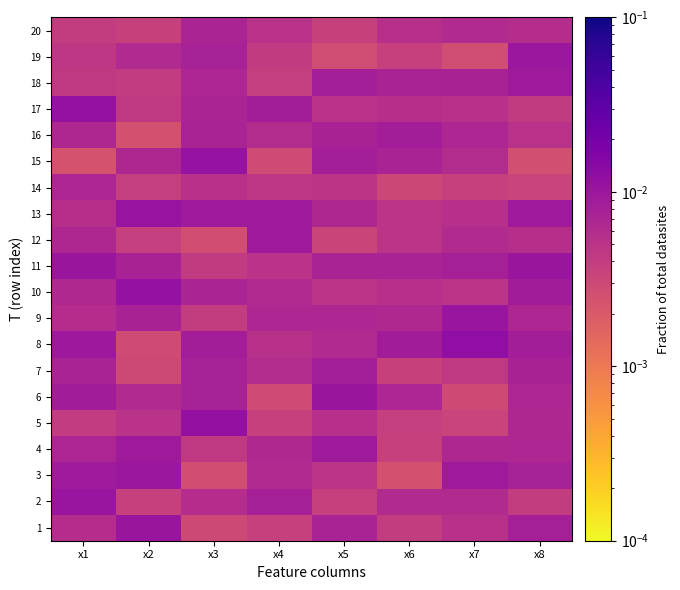

At which category is the sum across all series the highest?

x8